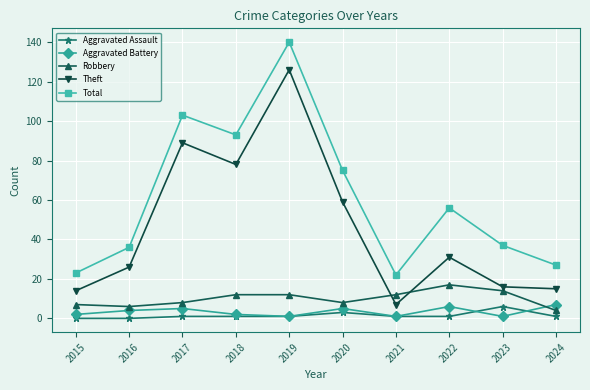

What is the difference between the highest and lowest values at 2020?

72